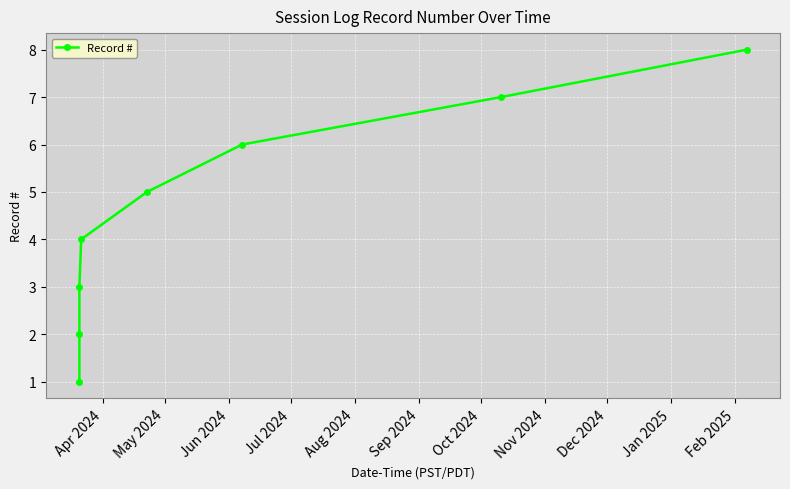

What is the minimum value shown in the chart?

1